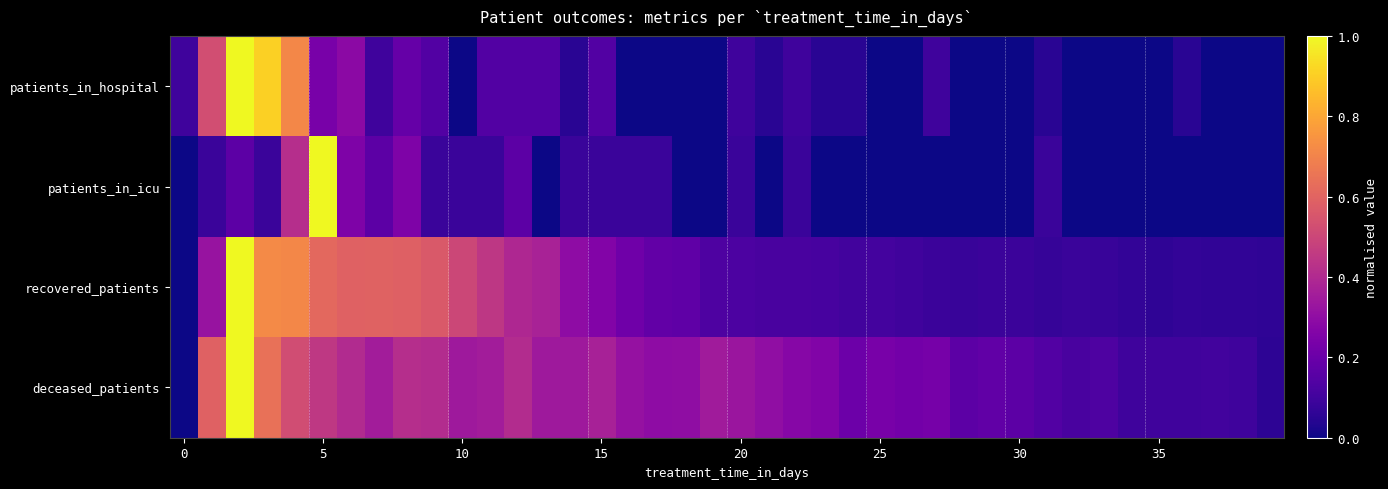

Which series has the widest spread of values?

patients_in_hospital